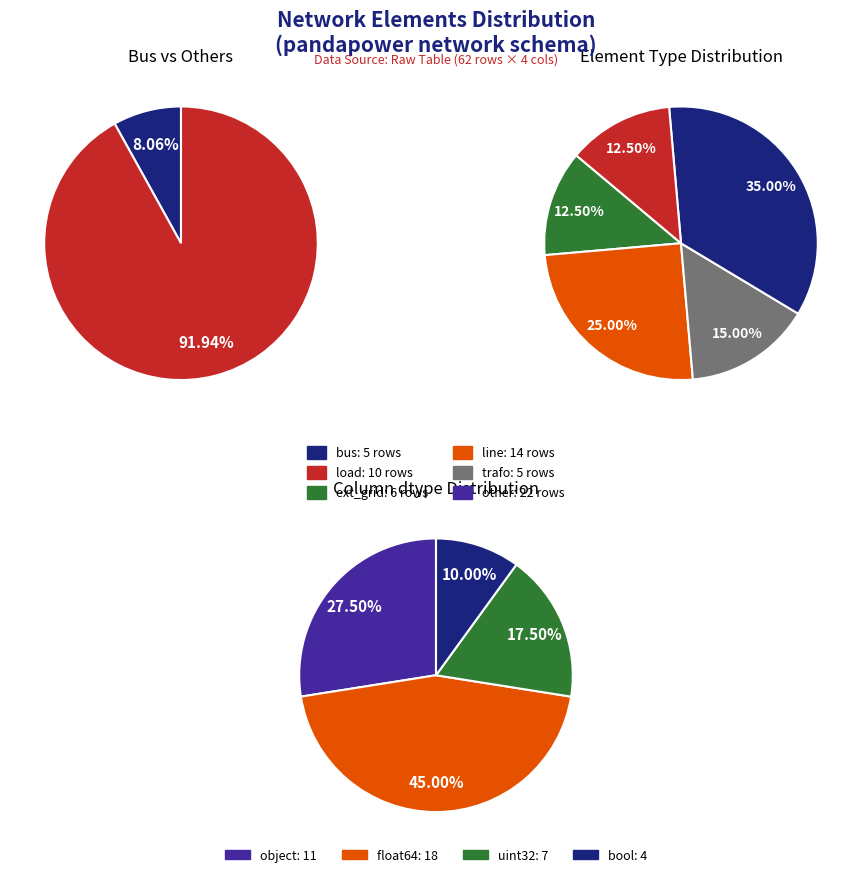

Rank the categories by value from lowest to highest.

bus, trafo, ext_grid, load, line, other